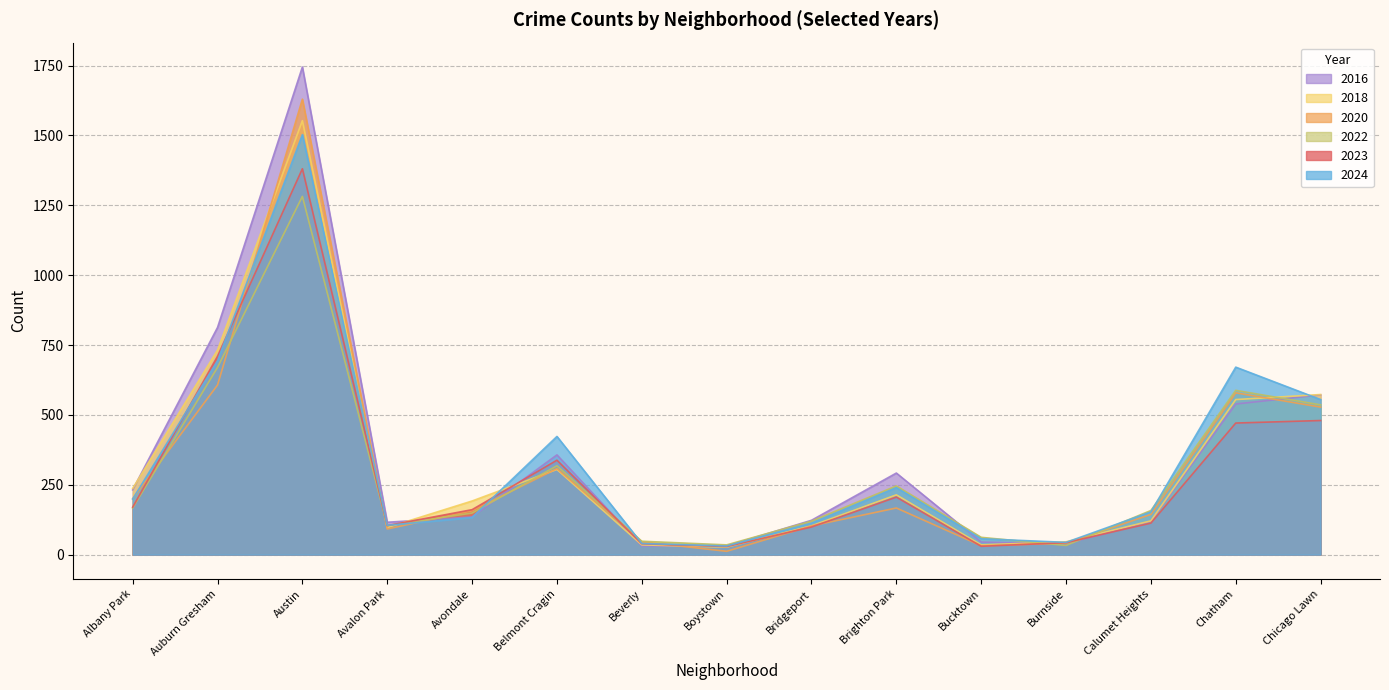

What is the value of the 2023 point at the 8th from the left?

29